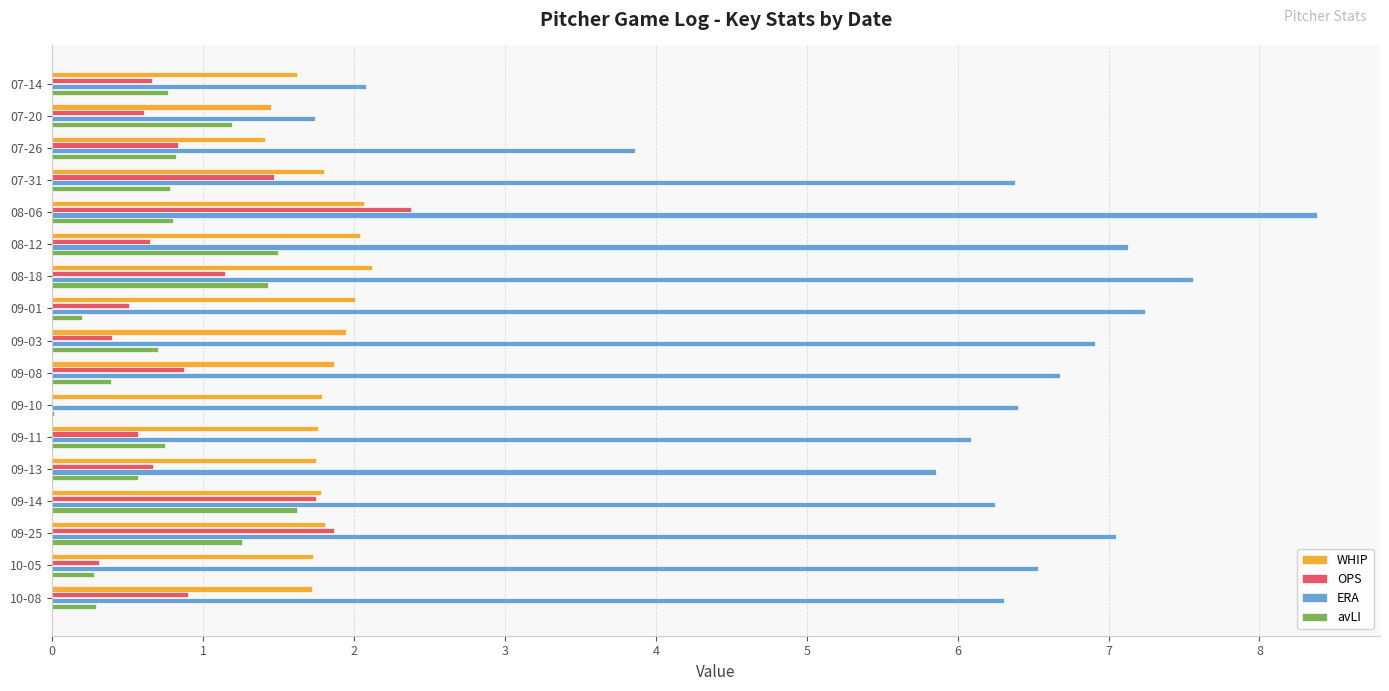

At which category is the sum across all series the highest?

08-06